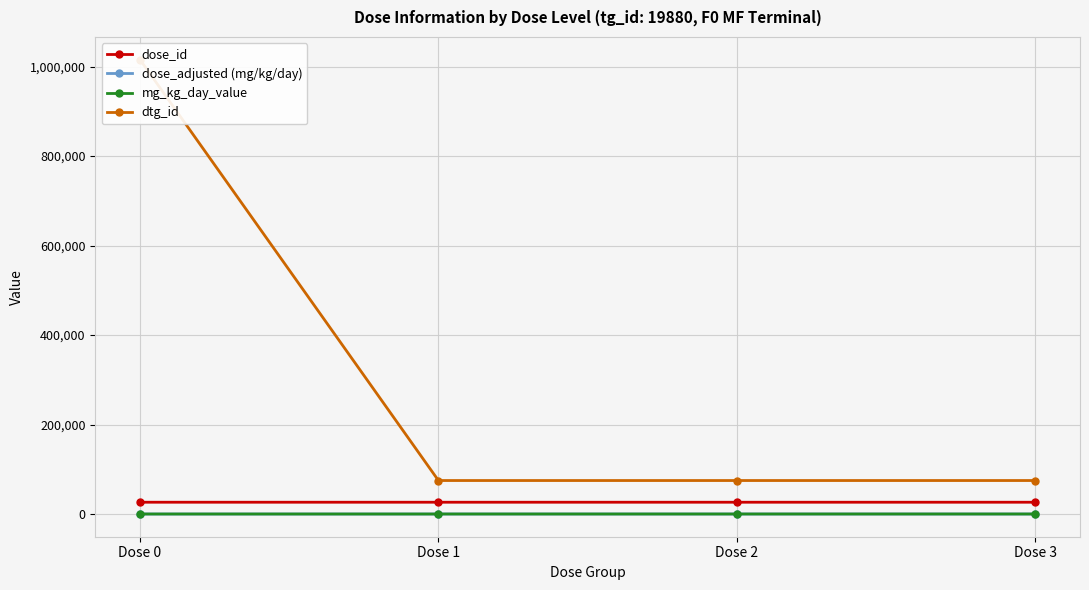

True or false: dose_adjusted (mg/kg/day) and mg_kg_day_value cross at least once.

False